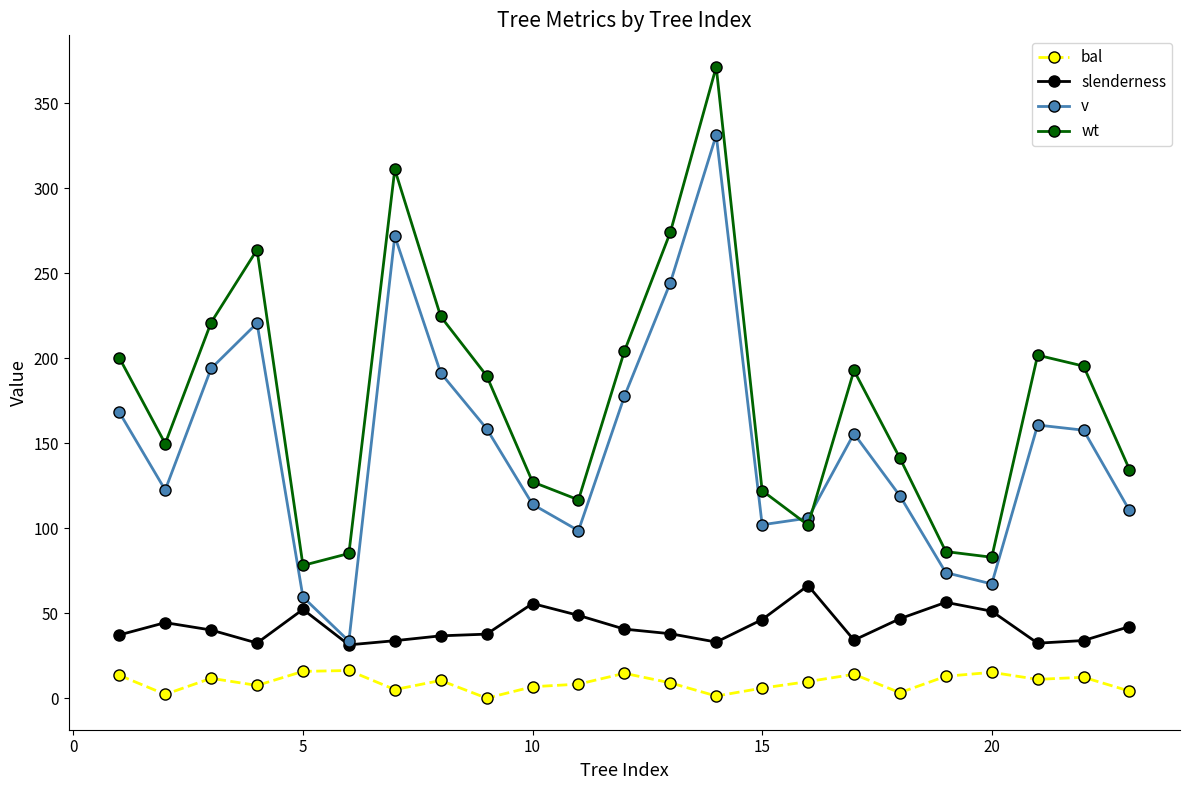

Does the chart have visible grid lines?

No